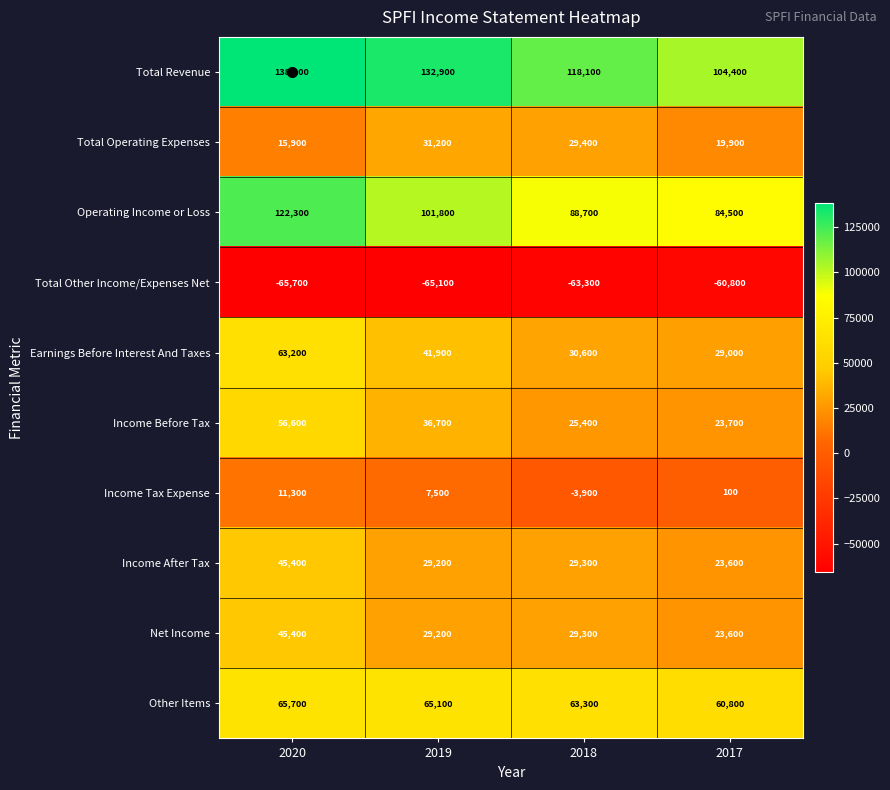

Is it true that Income After Tax equals 23600 at 2017?

True